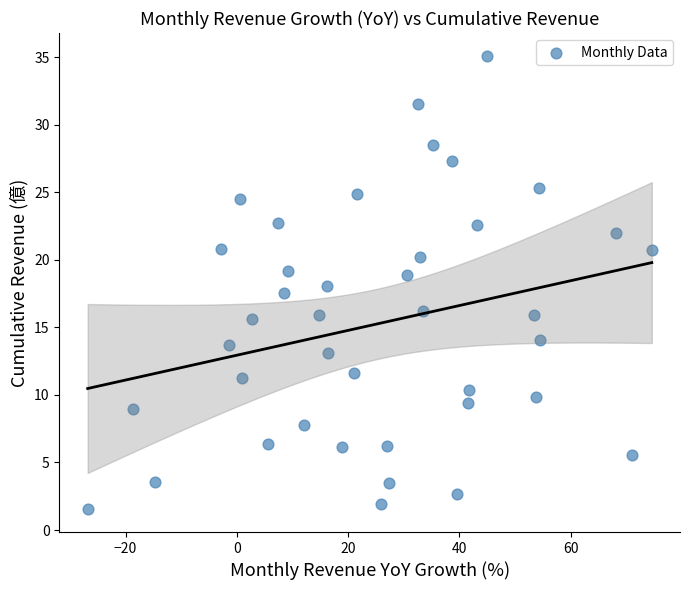

What is the range of Y values (max minus min)?

33.6